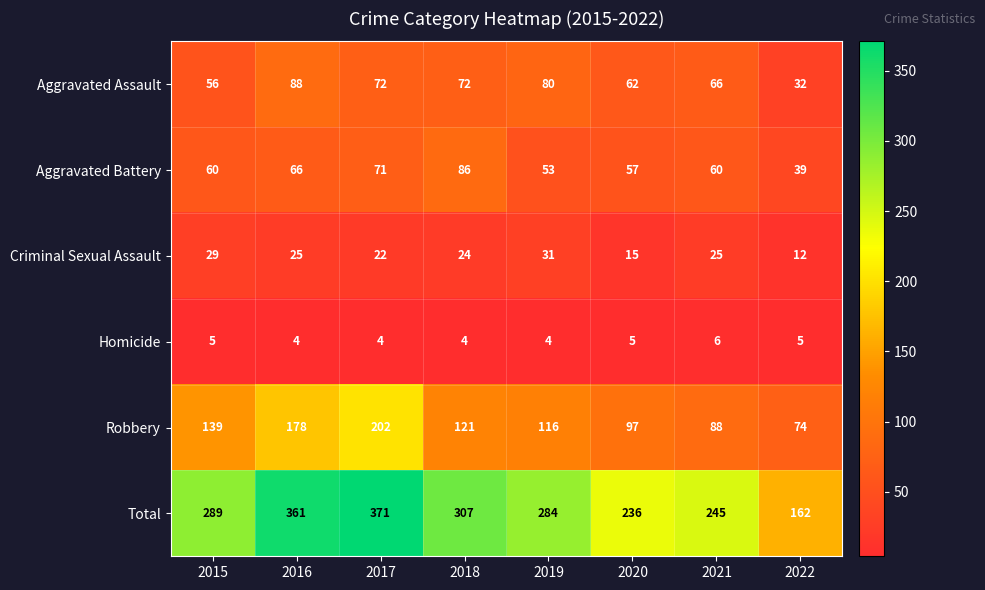

What is the smallest value displayed?

4